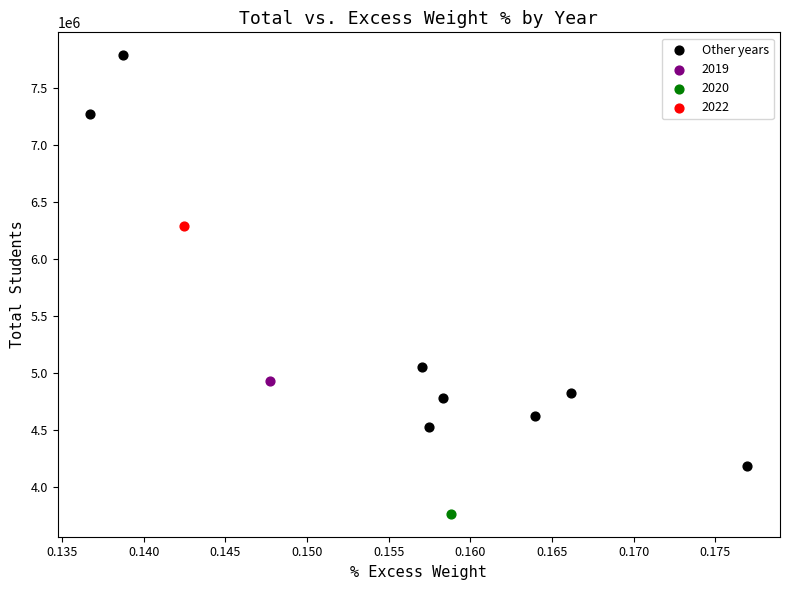

What are all the series names shown in the legend?

Other years, 2019, 2020, 2022